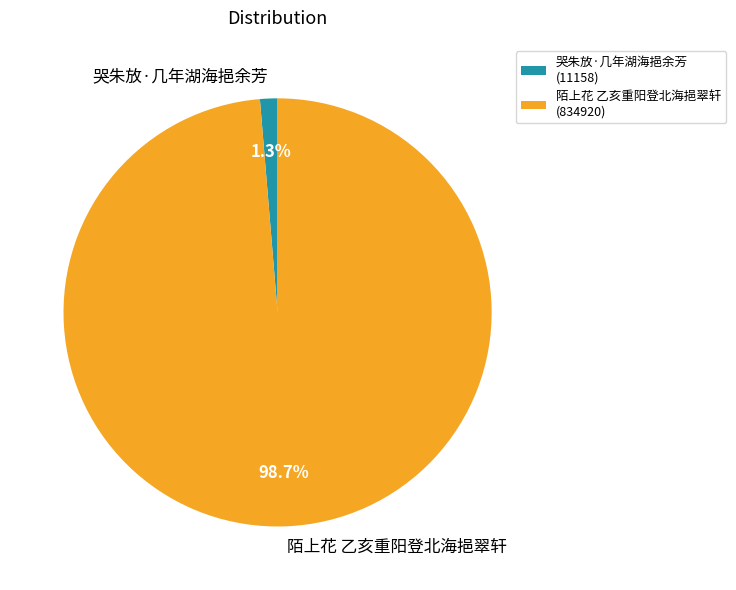

Count the number of slices in the pie.

2